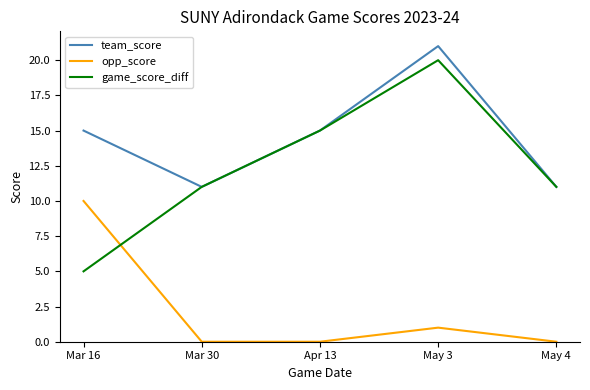

At which category is the sum across all series the highest?

May 3